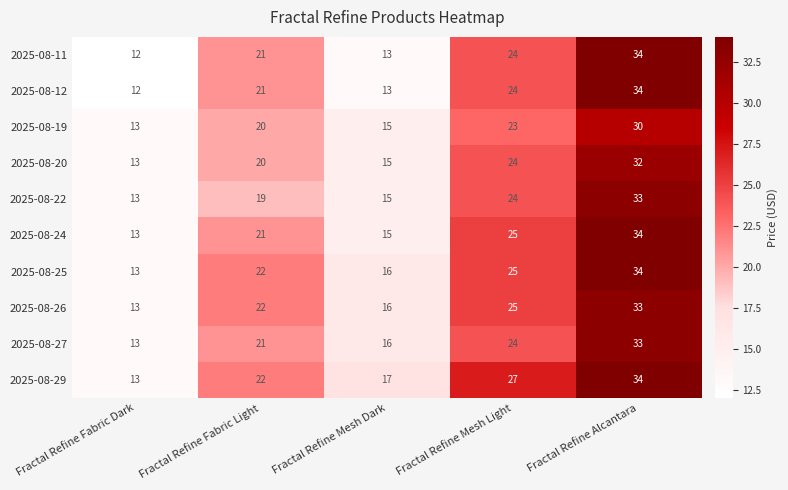

Rank the categories by 2025-08-24 value from lowest to highest.

Fractal Refine Fabric Dark, Fractal Refine Mesh Dark, Fractal Refine Fabric Light, Fractal Refine Mesh Light, Fractal Refine Alcantara